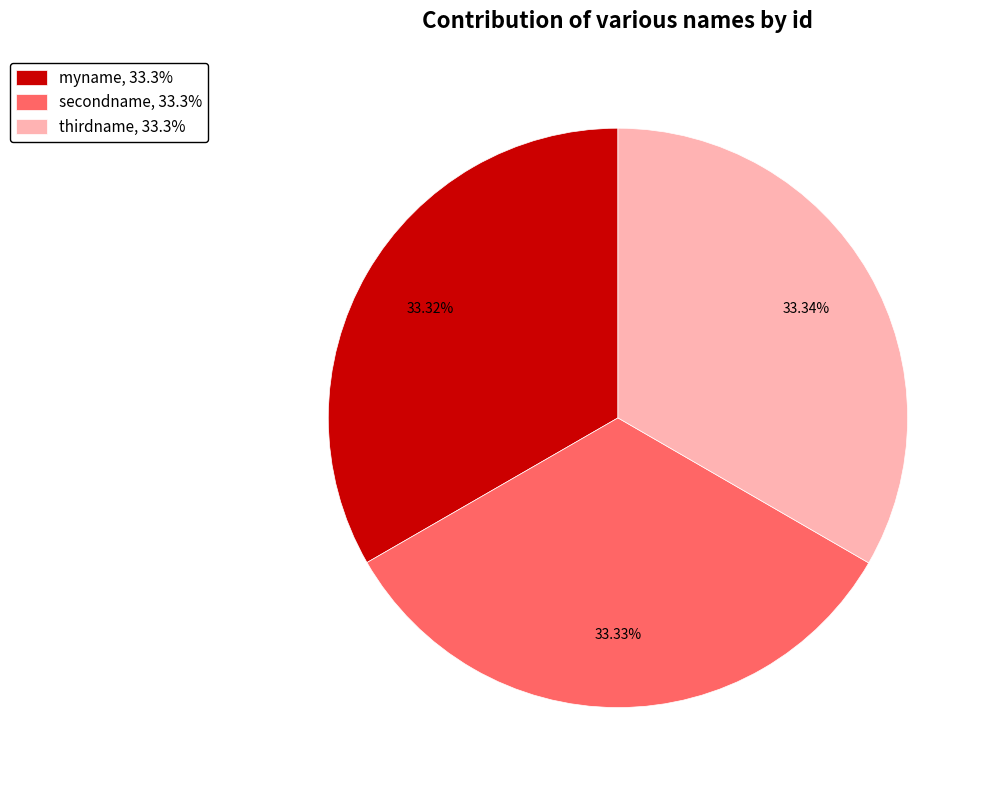

Combined, what portion of the pie is secondname and myname?

66.7%